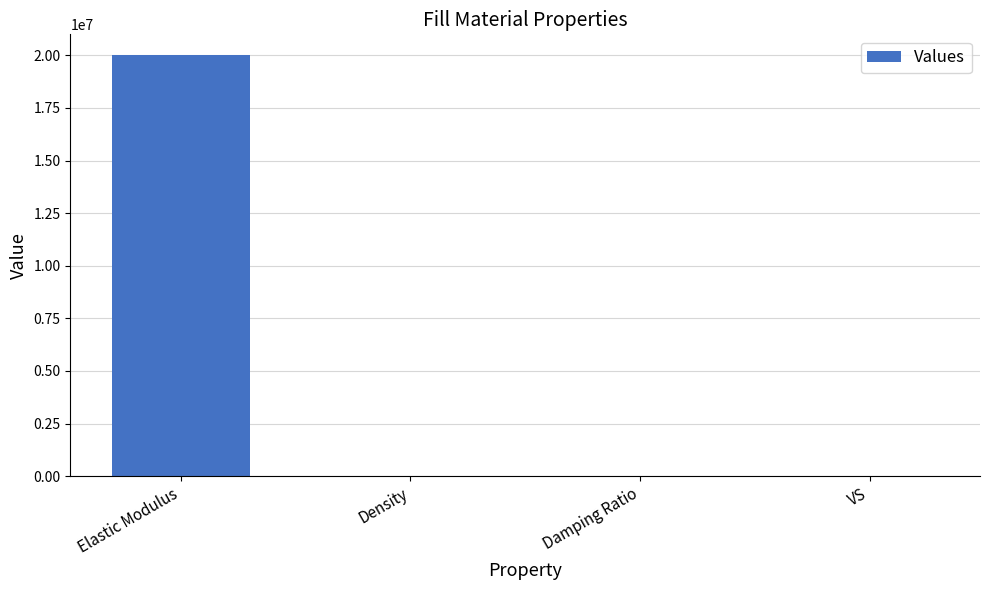

The chart shows a value of 20000000.0 at Elastic Modulus. True or false?

True